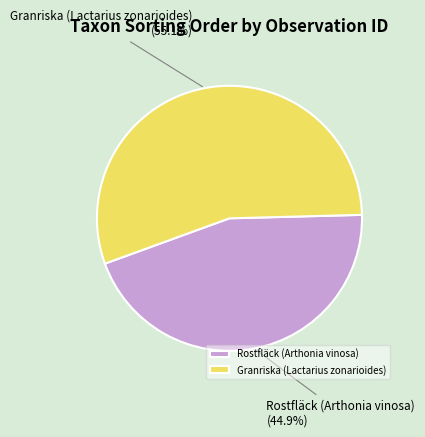

How many slices are in this pie chart?

2